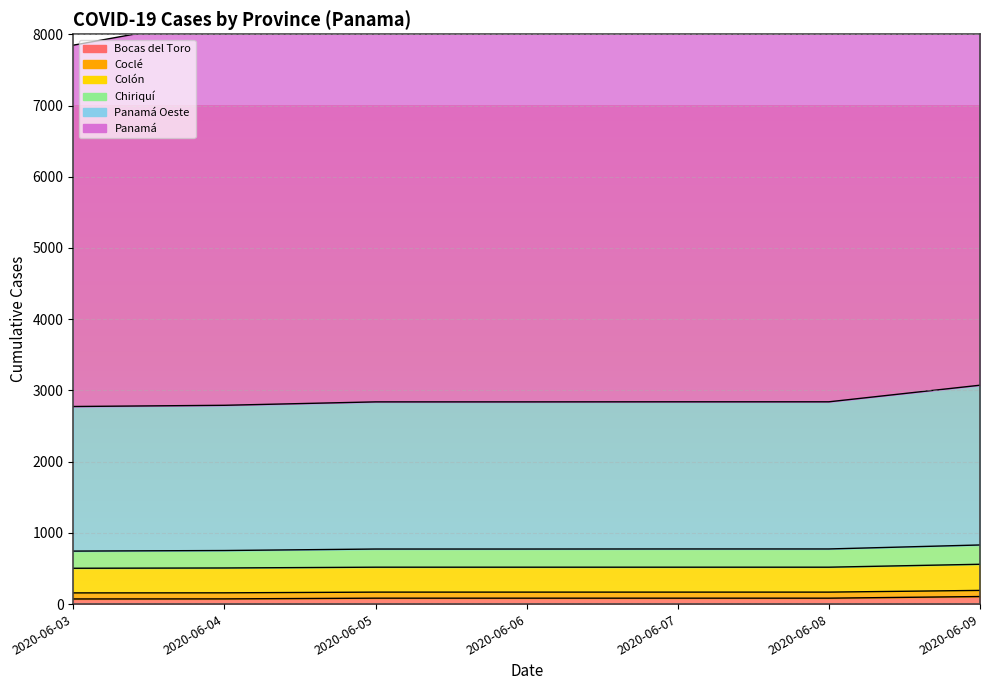

Between 2020-06-07 and 2020-06-03, which is larger?

2020-06-07